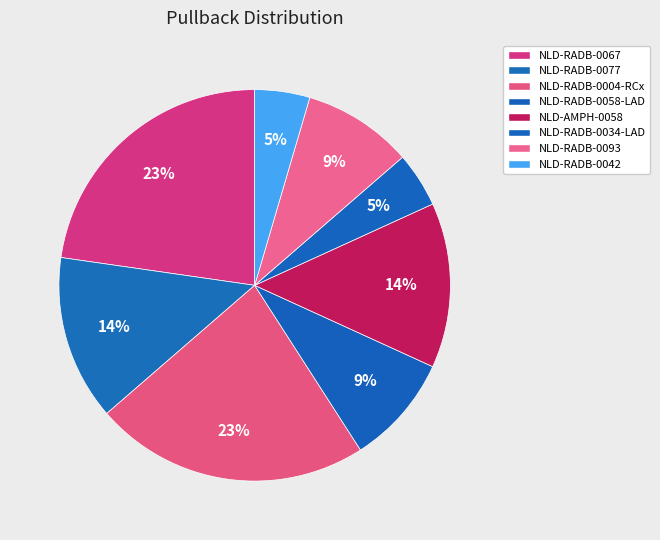

Rank the categories by value from lowest to highest.

NLD-RADB-0034-LAD, NLD-RADB-0042, NLD-RADB-0058-LAD, NLD-RADB-0093, NLD-RADB-0077, NLD-AMPH-0058, NLD-RADB-0067, NLD-RADB-0004-RCx